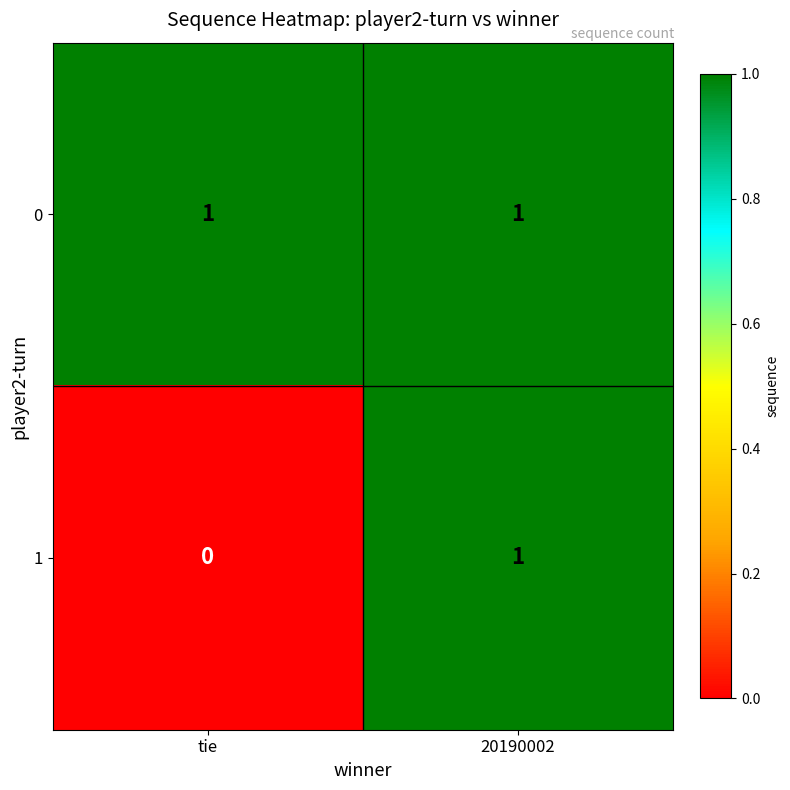

At tie, list the series in order from smallest to largest.

1, 0